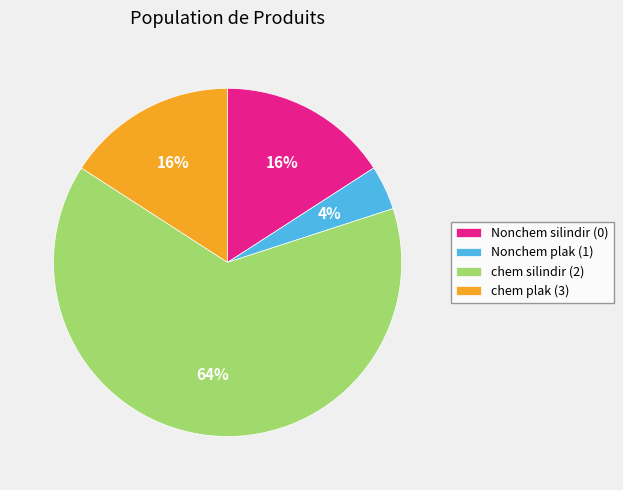

True or false: chem silindir (2) accounts for 64% of the total.

True